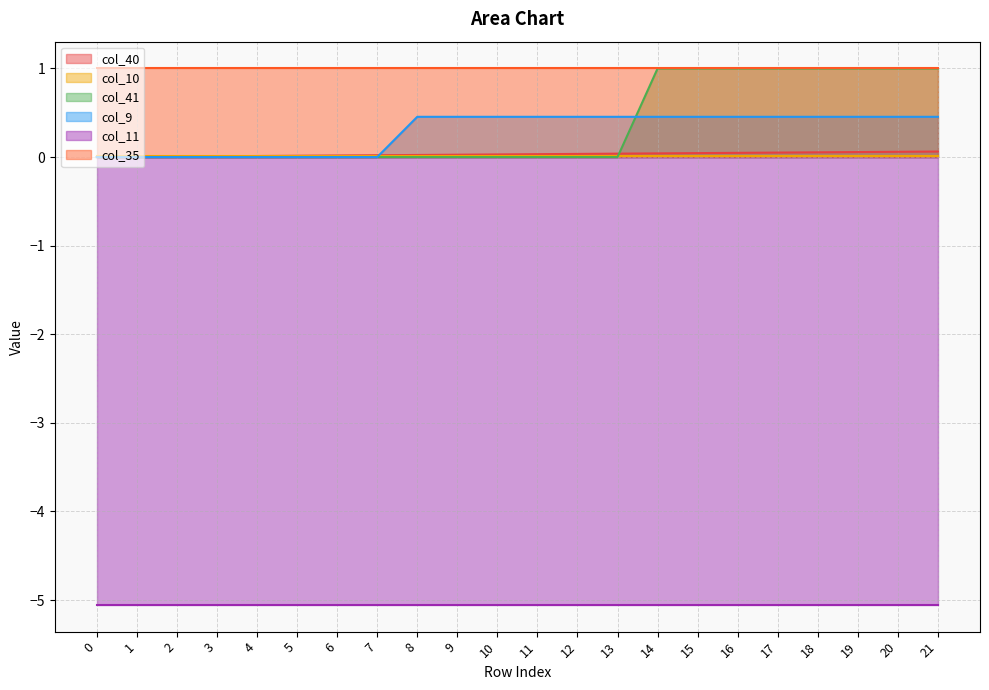

What is the sum of all col_41 values?

8.0